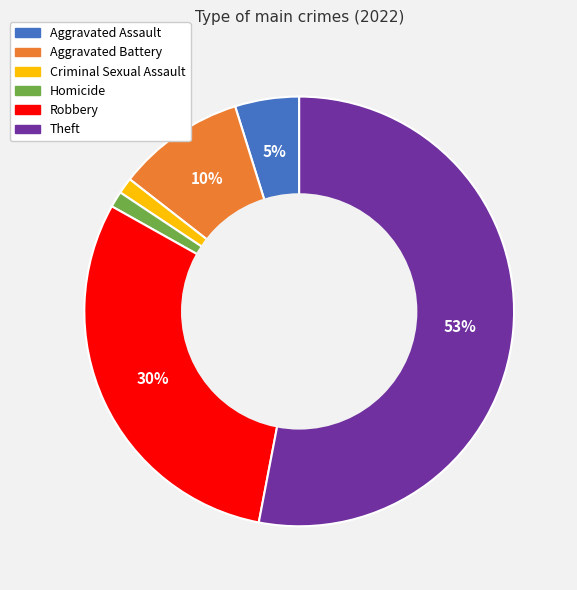

Which category accounts for the majority?

Theft